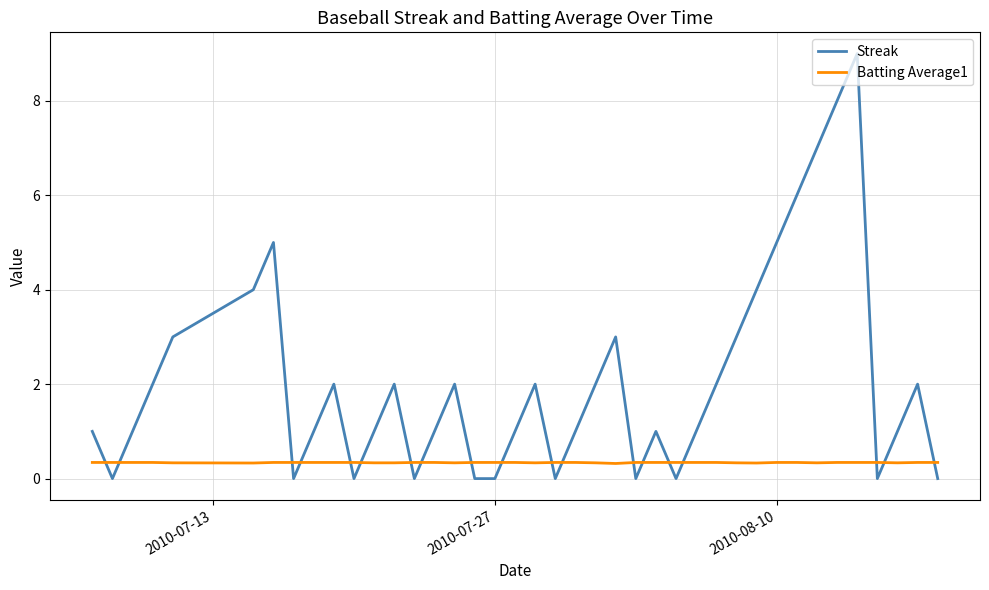

Which series has the largest total across all categories?

Streak